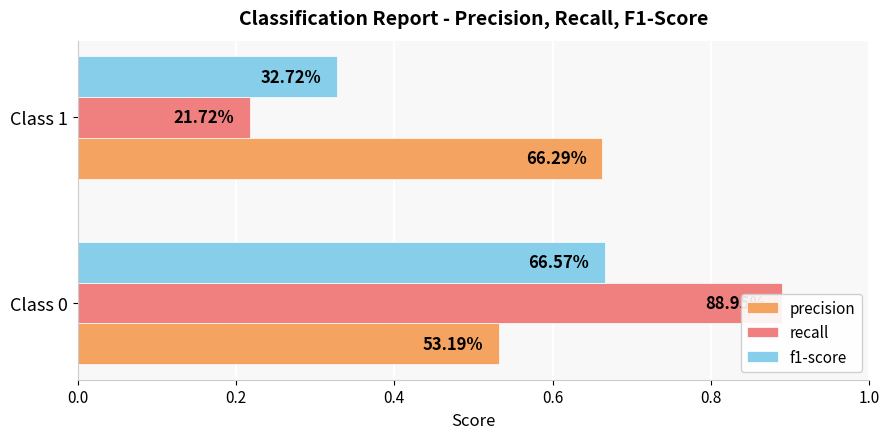

What is the value of the precision bar at the 2nd from the left?

0.7